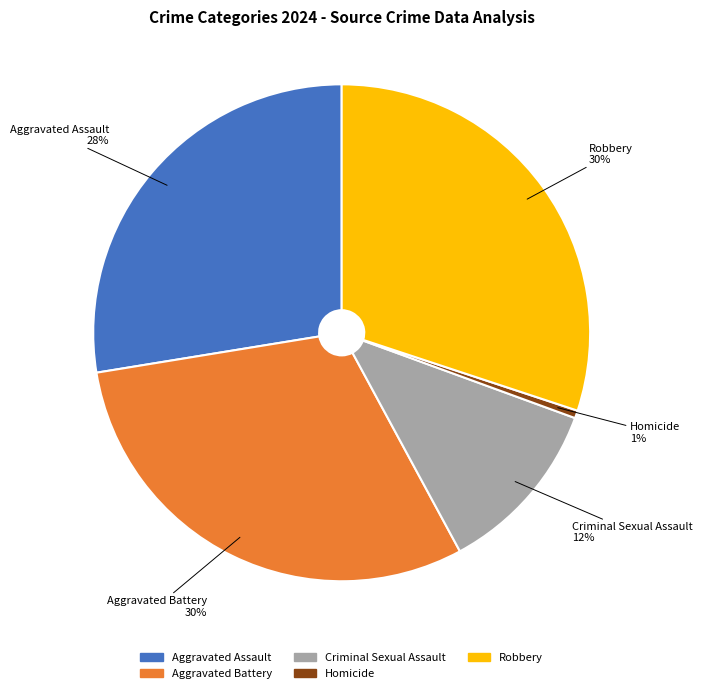

Does Aggravated Assault represent more than half of the total?

No